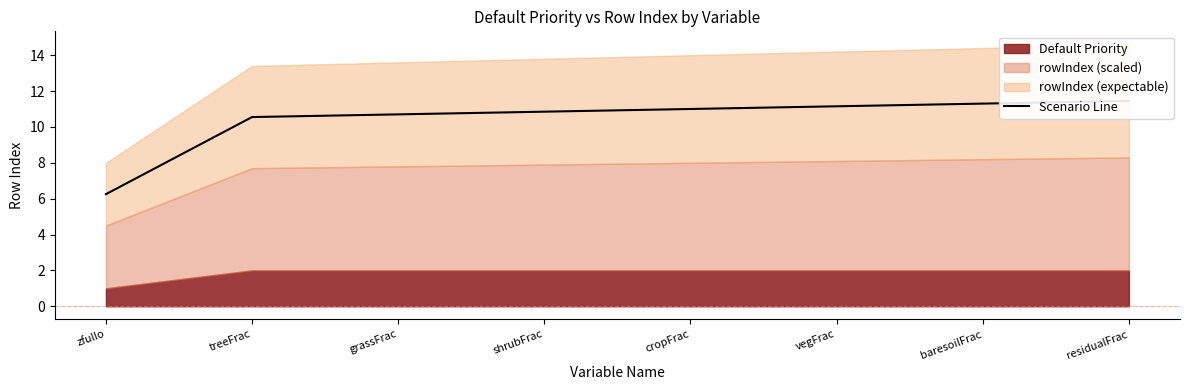

At which label does the data first exceed 11?

vegFrac